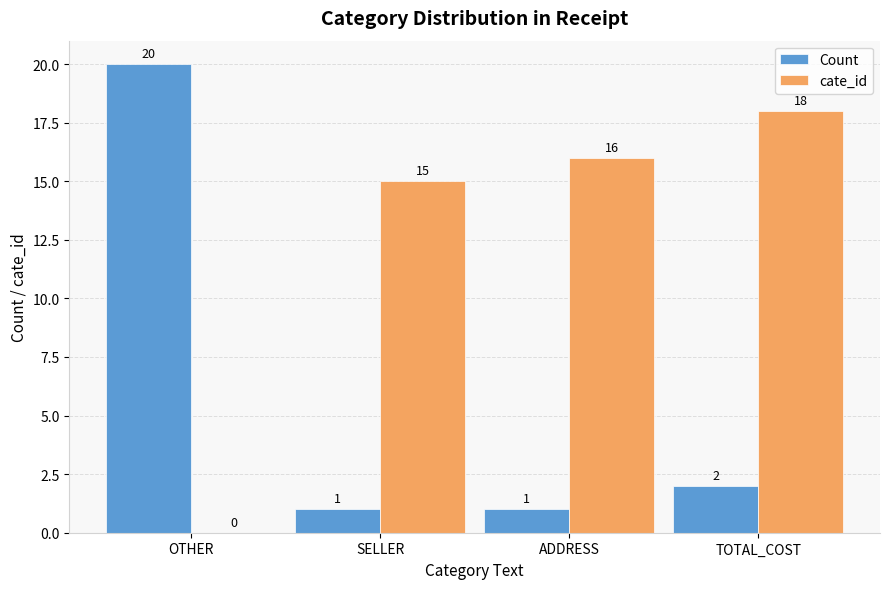

Is it true that cate_id equals 18 at TOTAL_COST?

True